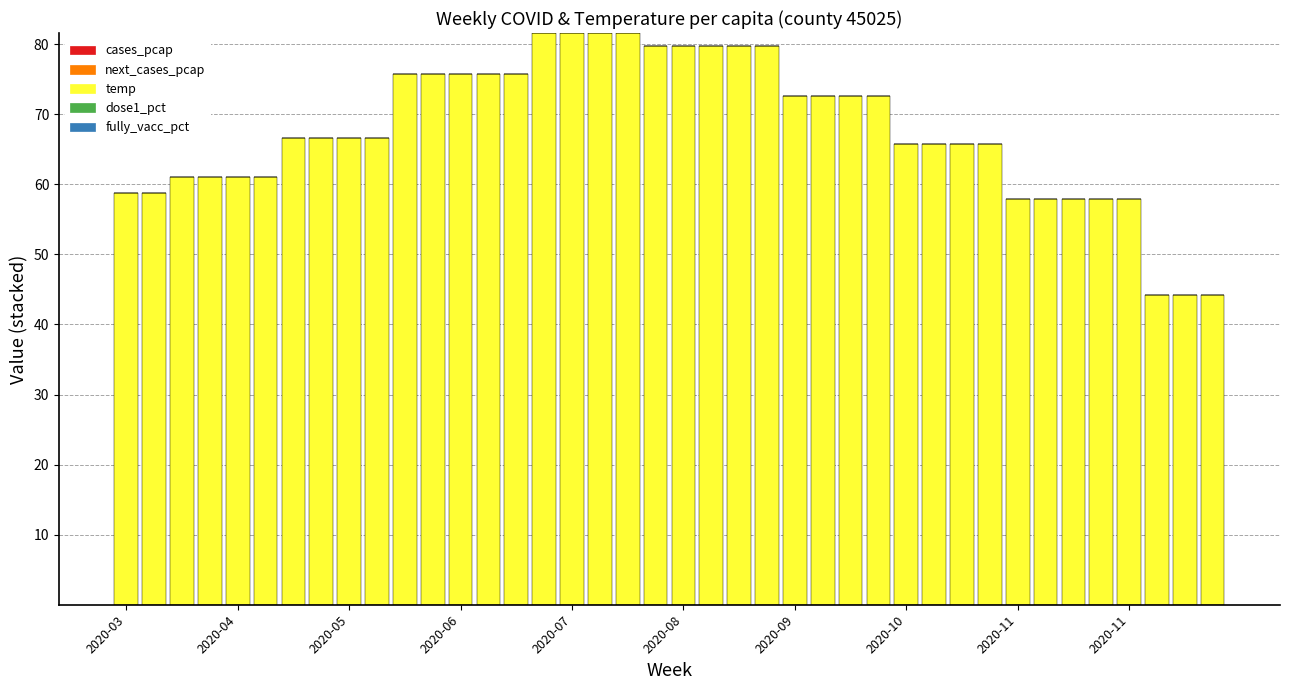

How many distinct data groups are displayed?

3